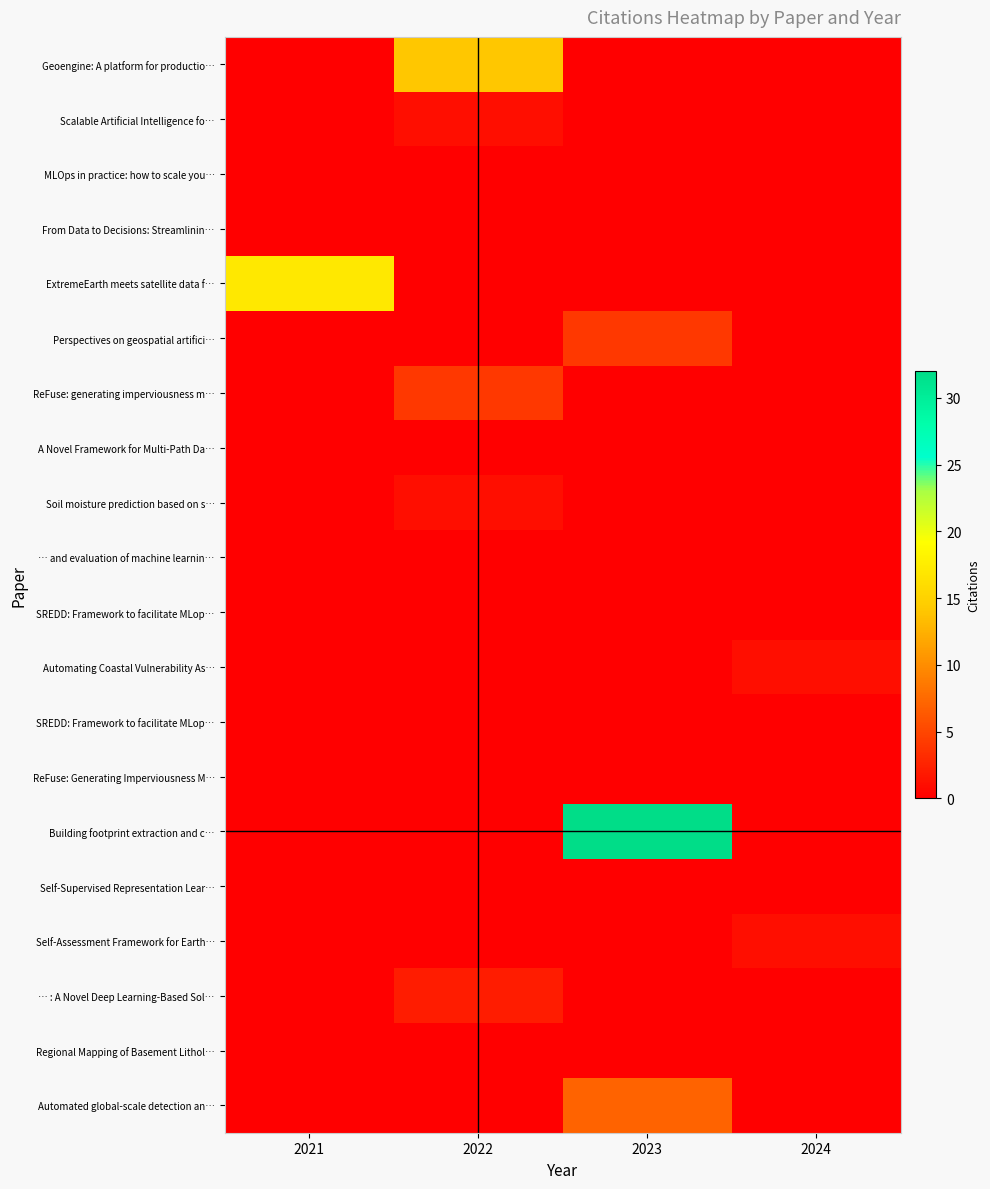

What is the difference between the maximum and second lowest values in the row_5 series?

4